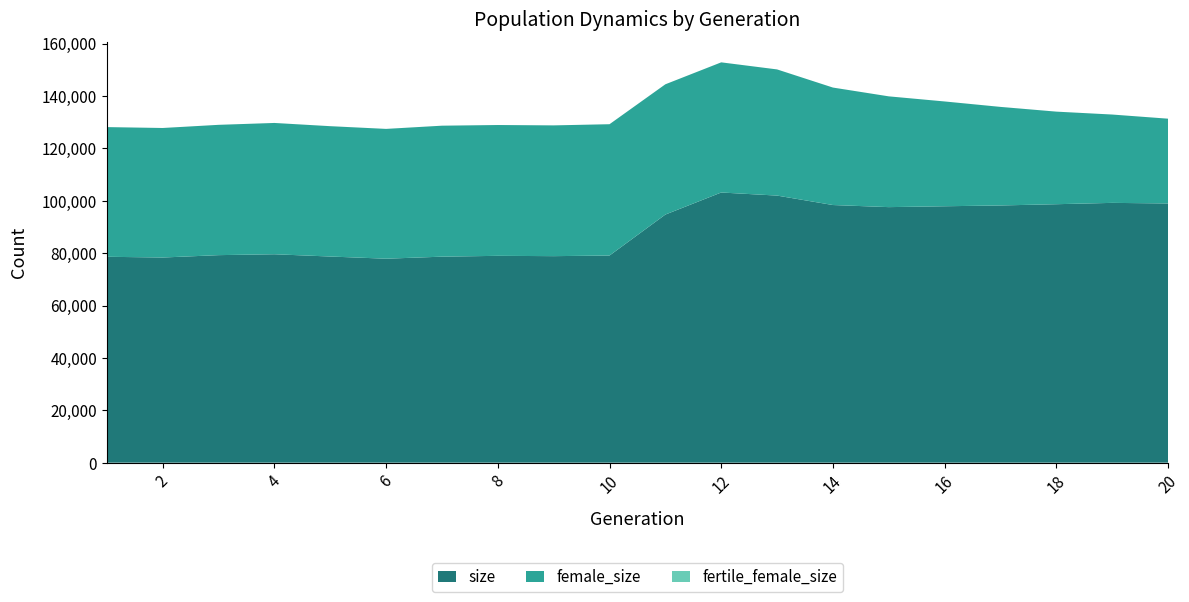

Reading left to right, list all the values displayed in this chart.

size: 1=78602	2=78322	3=79229	4=79568	5=78701	6=77870	7=78646	8=78964	9=78845	10=79078	11=94721	12=103143	13=101967	14=98360	15=97559	16=97892	17=98197	18=98672	19=99183	20=98958
female_size: 1=49509	2=49449	3=49749	4=50127	5=49760	6=49555	7=50005	8=49945	9=49923	10=50135	11=49734	12=49688	13=48167	14=44847	15=42291	16=40008	17=37627	18=35346	19=33726	20=32366
fertile_female_size: 1=1	2=1	3=1	4=1	5=1	6=1	7=1	8=1	9=1	10=1	11=1	12=1	13=1	14=1	15=1	16=1	17=1	18=1	19=1	20=1